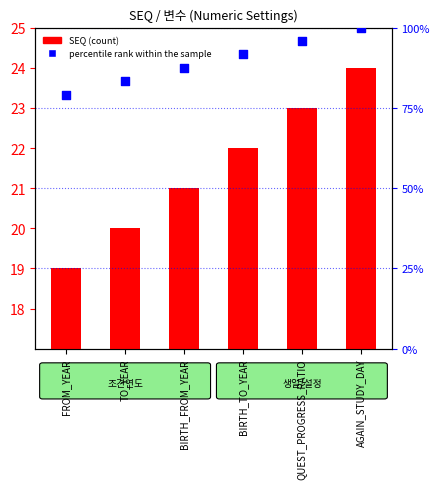

Which series has the largest total across all categories?

percentile rank within the sample